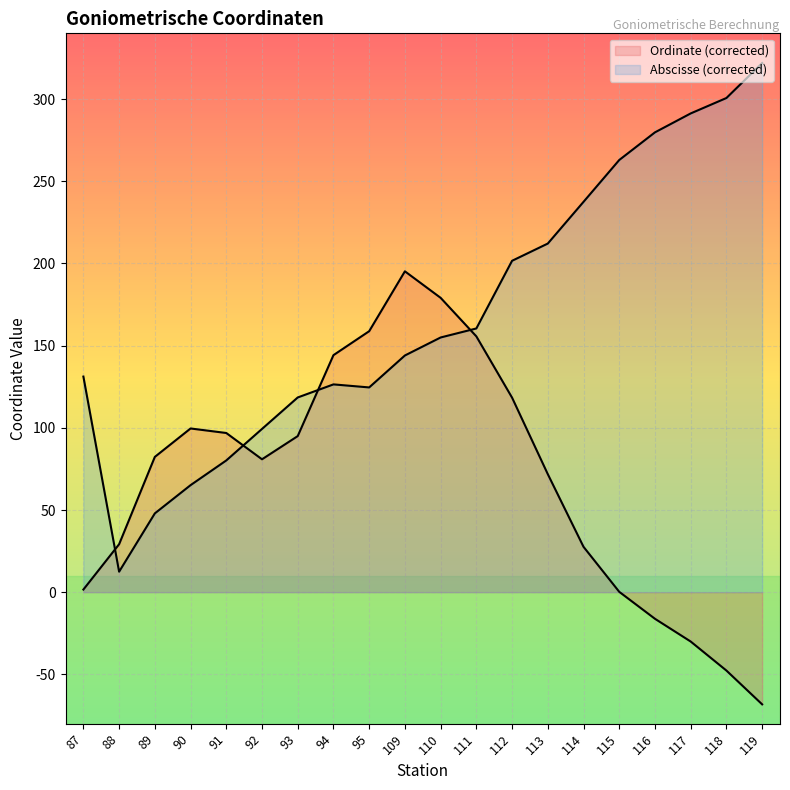

Is it true that Ordinate (corrected) equals 155.6 at 111?

True